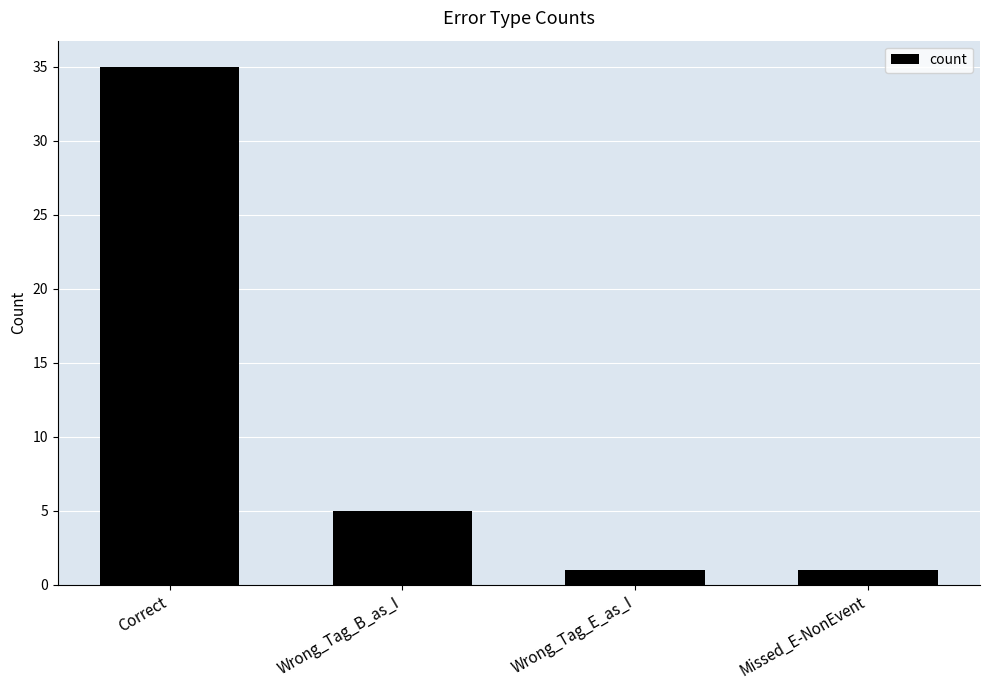

Are the bars horizontal?

No